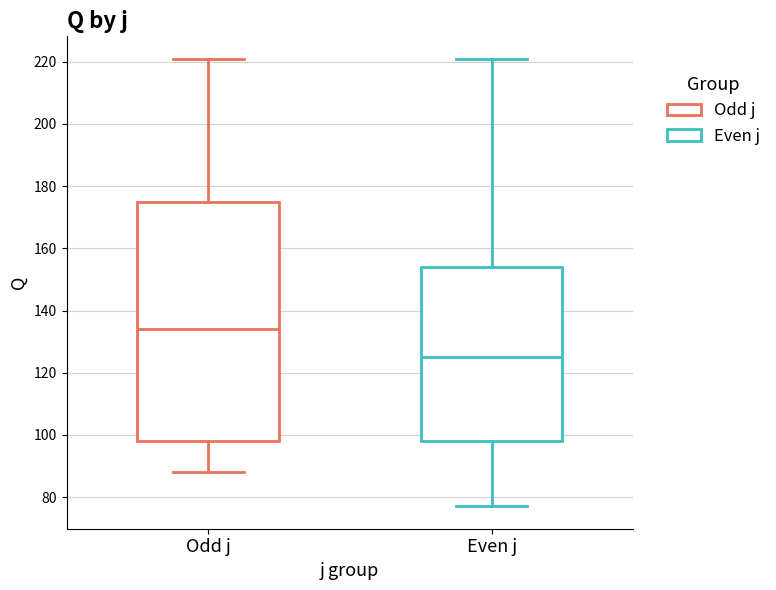

Comparing the boxes themselves (not the whiskers), which one is the tallest?

Odd j